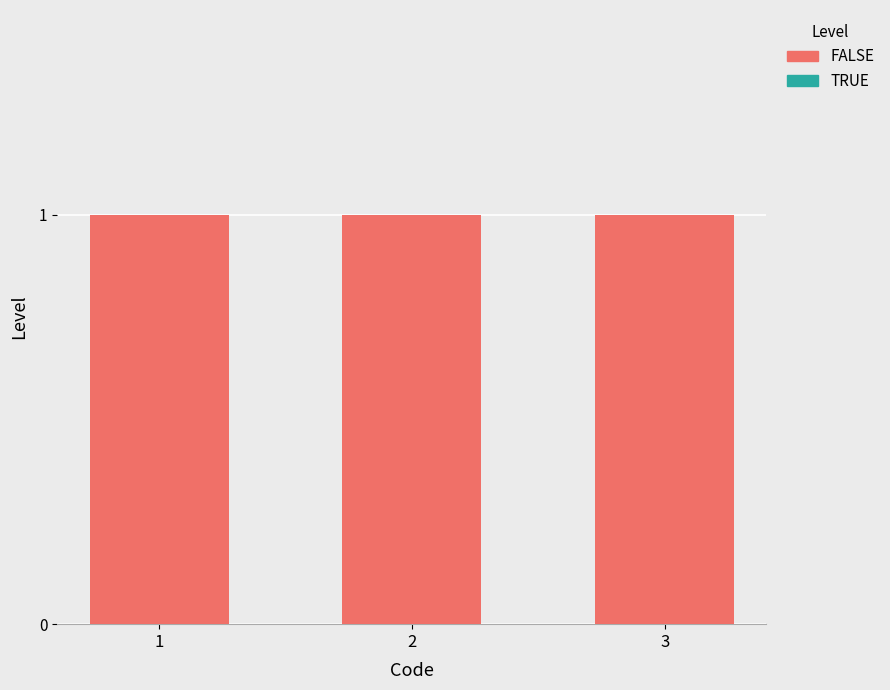

Reading right to left, transcribe all the data shown in this chart.

TRUE: 3=0	2=0	1=0
FALSE: 3=1	2=1	1=1